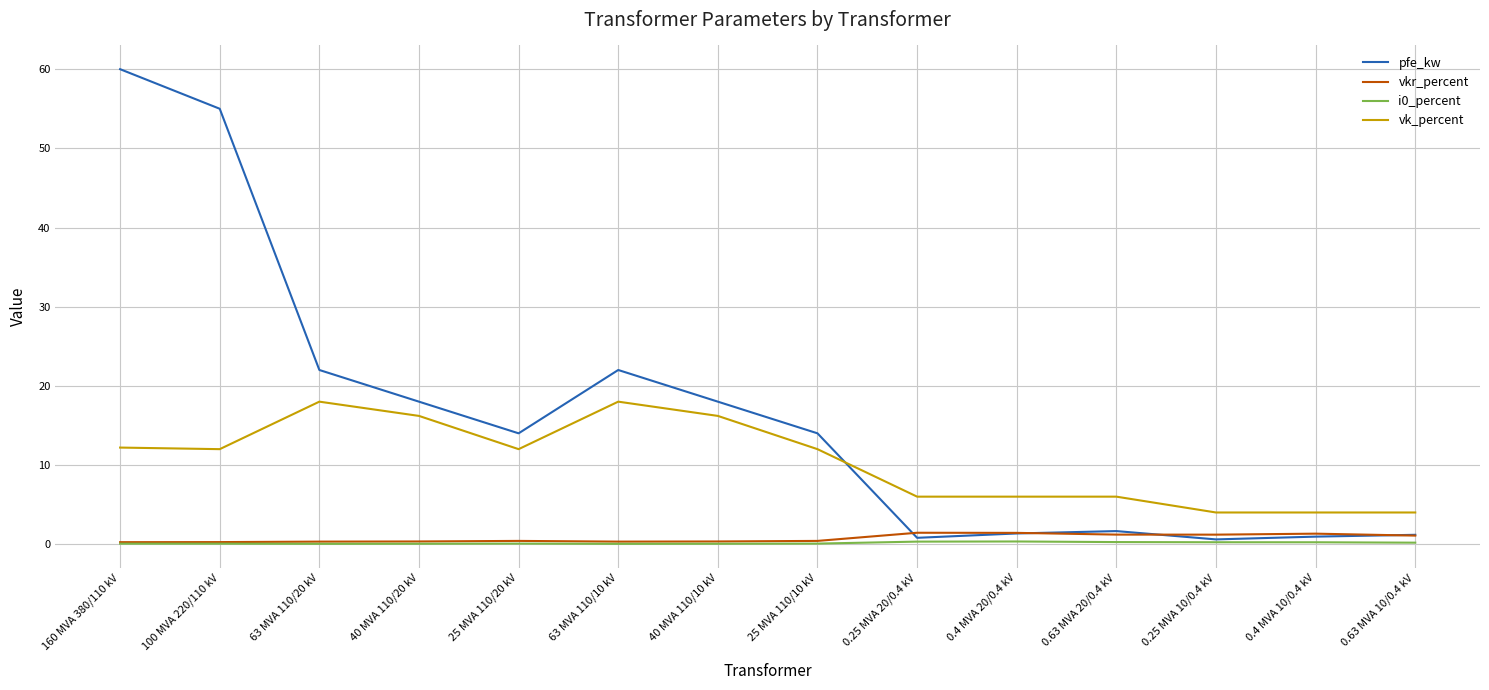

True or false: vkr_percent has a value of 0.3 at 63 MVA 110/20 kV.

True